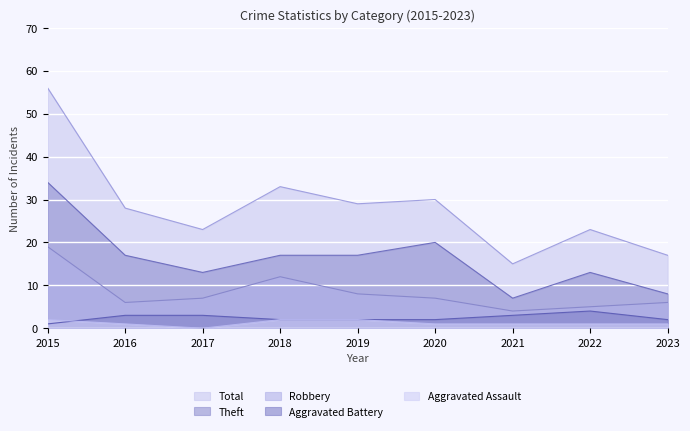

What is the greatest value displayed?

56